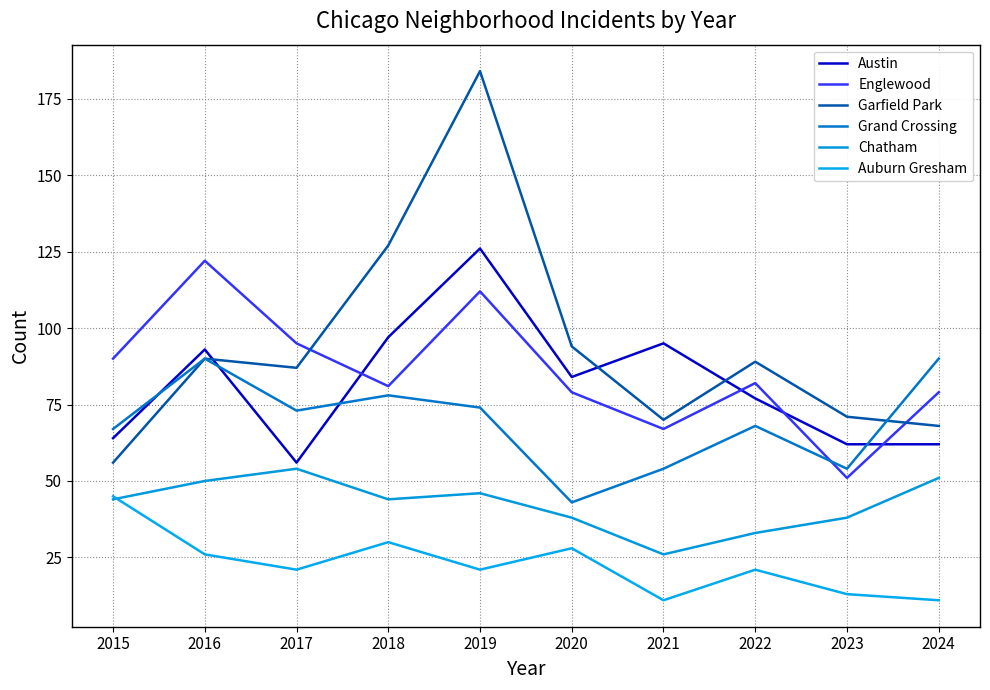

In Garfield Park, how many points are lower than both neighbors (excluding endpoints)?

2